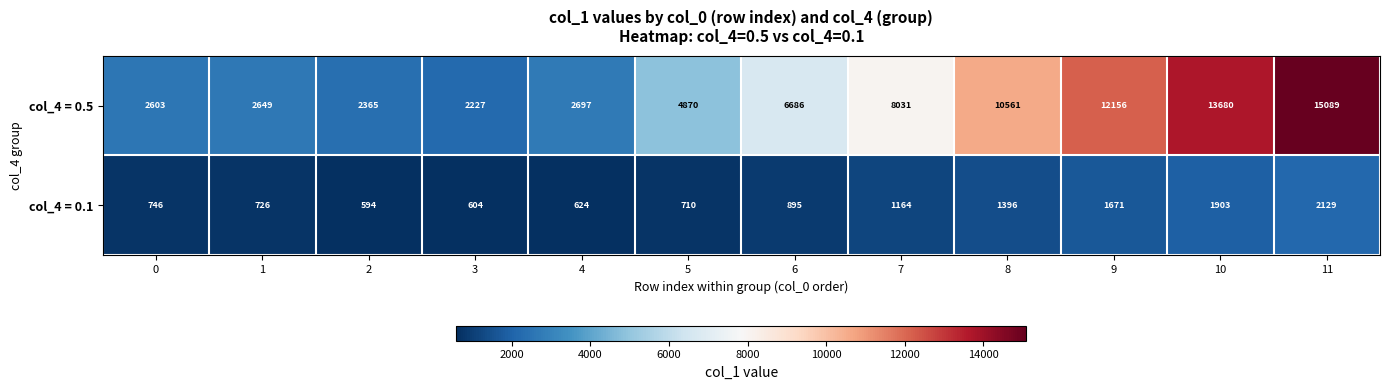

What is the total value across all series at 8?

11957